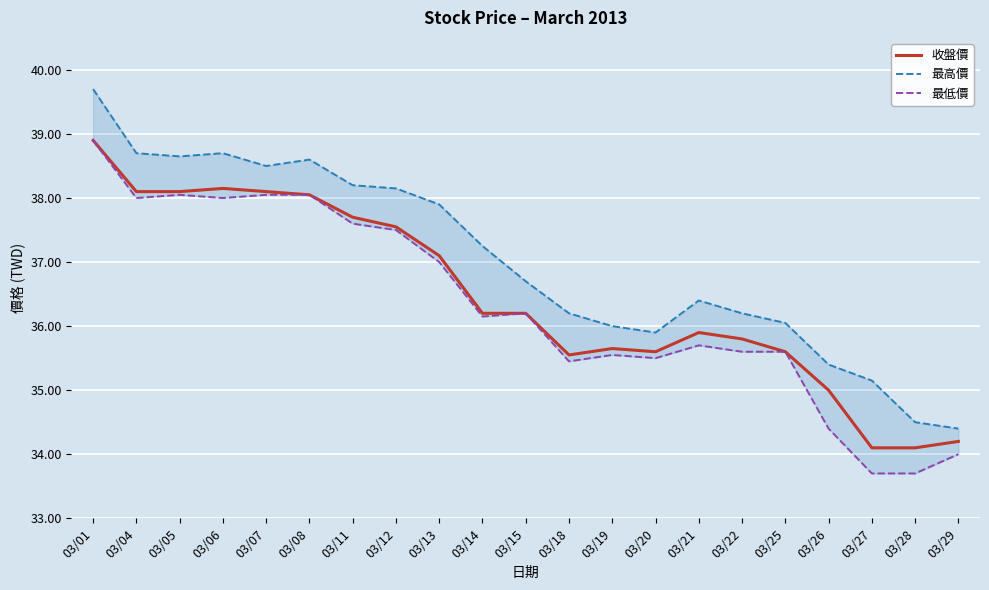

At how many categories does at least one series exceed 36?

15